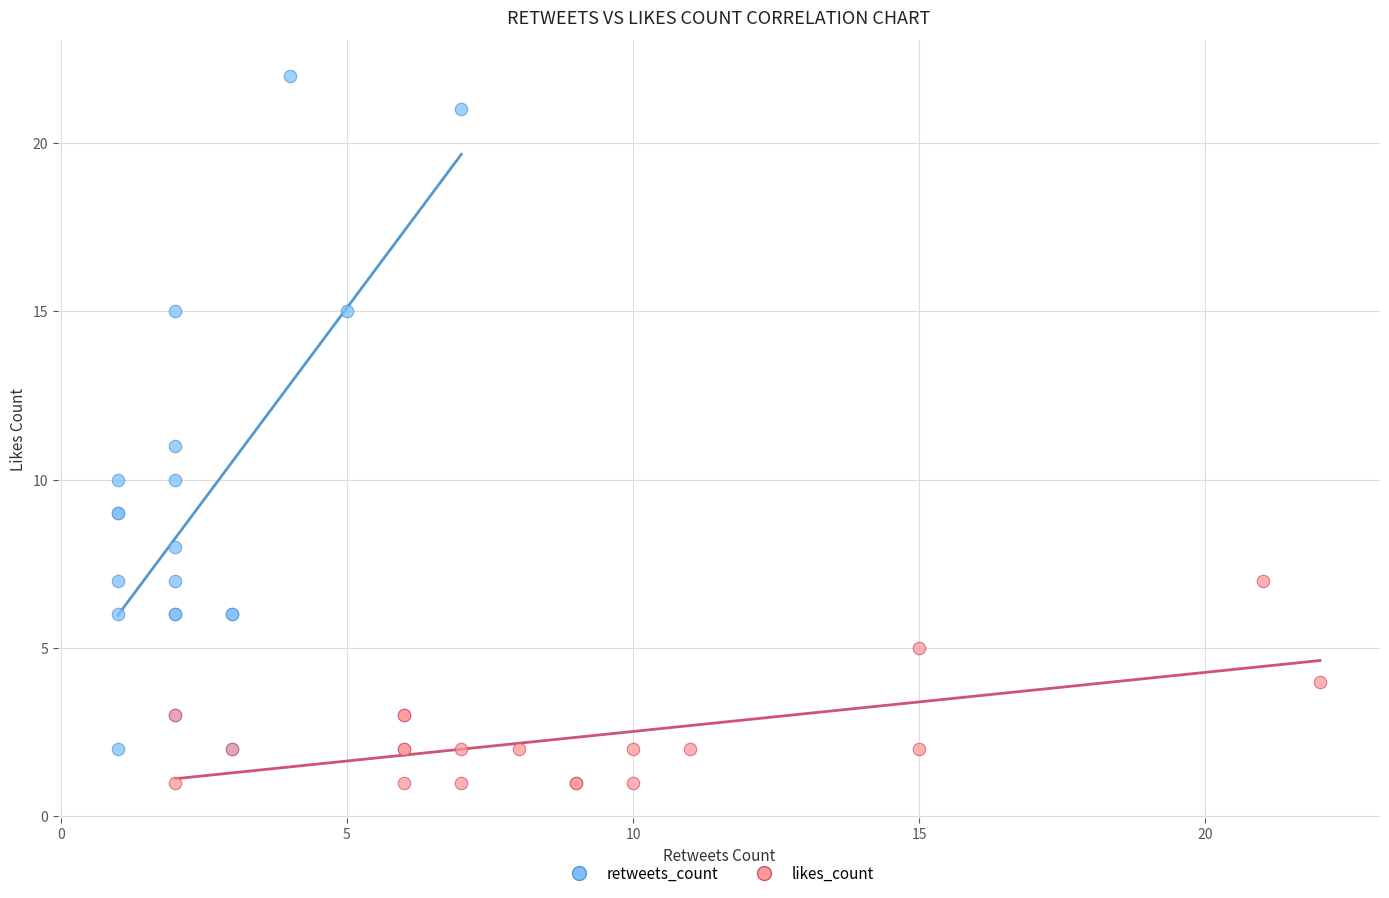

Which series has the widest spread of Y values?

retweets_count